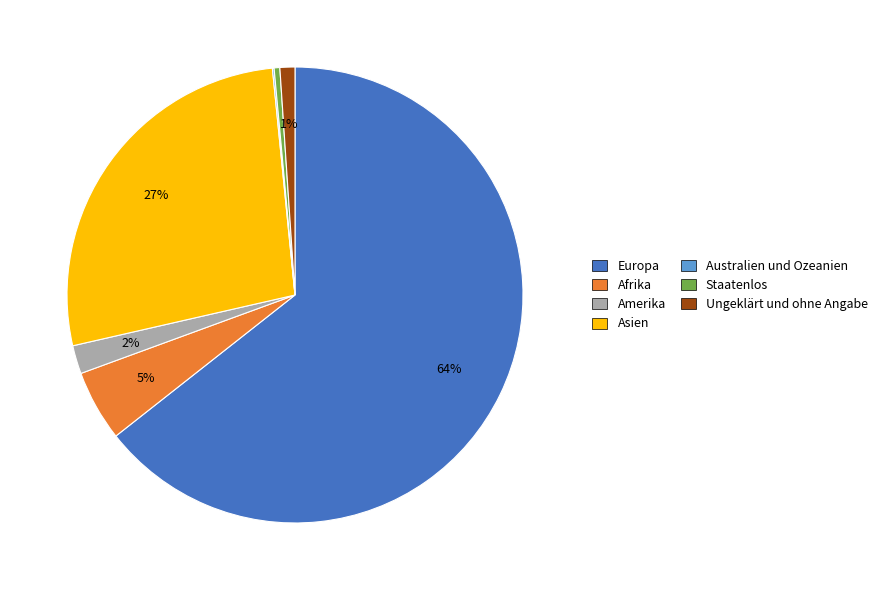

What is the largest slice in the pie chart?

Europa